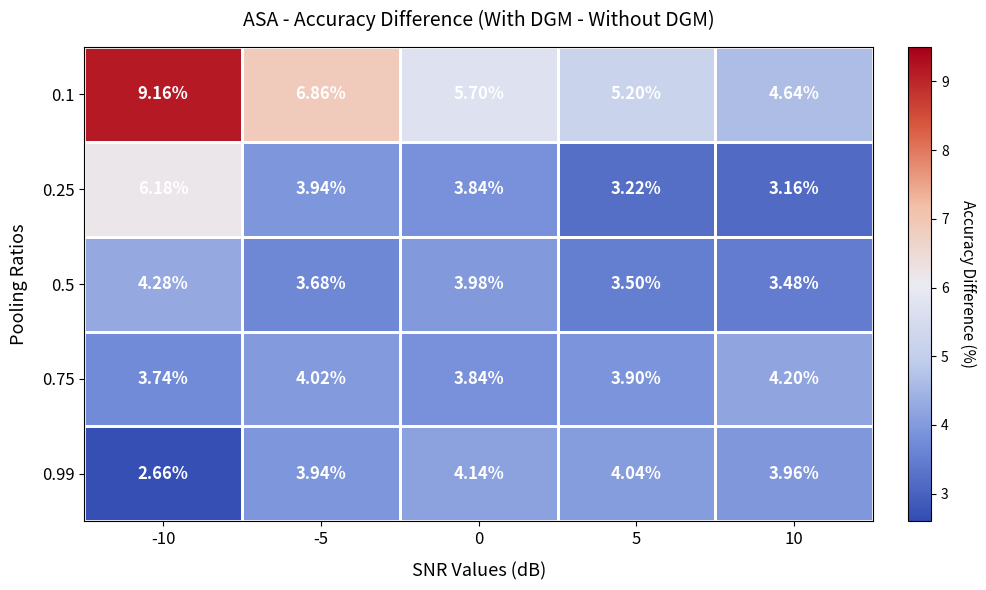

How many data points does each series have?

5